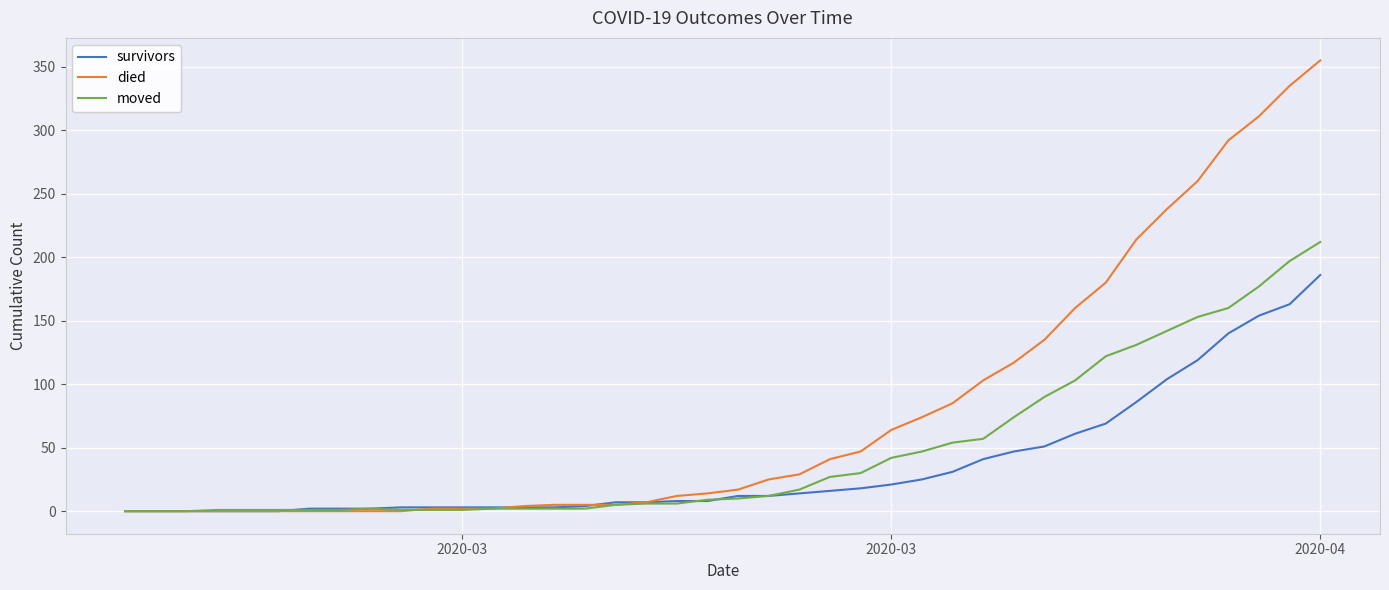

Which series has the largest total across all categories?

died